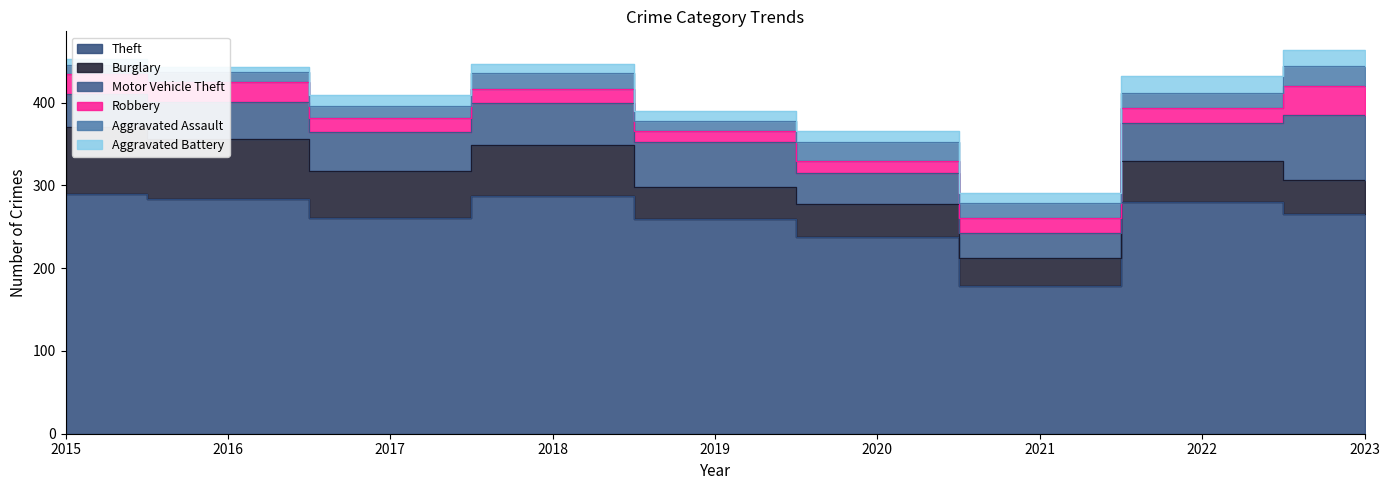

True or false: Robbery has a value of 14 at 2020.

True